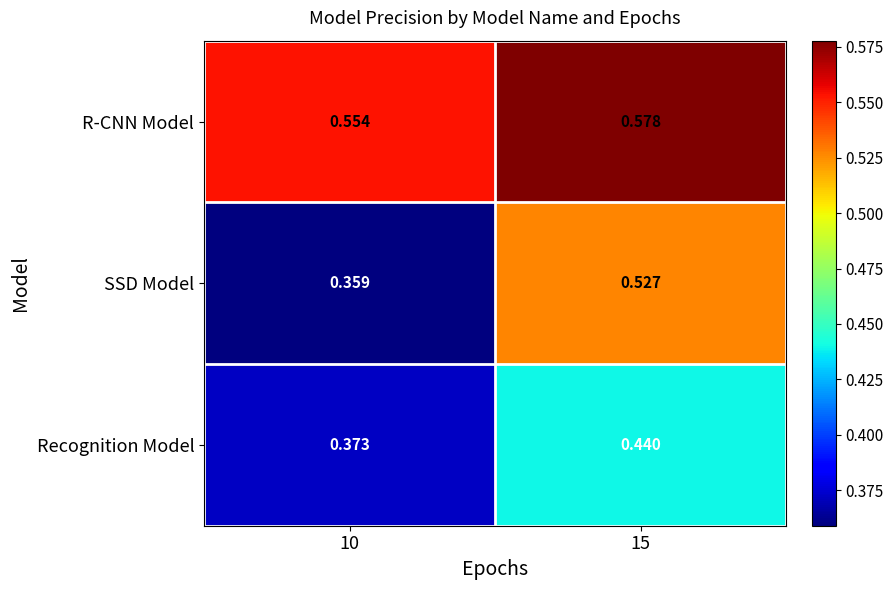

Rank the series by their average value, from lowest to highest.

Recognition Model, SSD Model, R-CNN Model